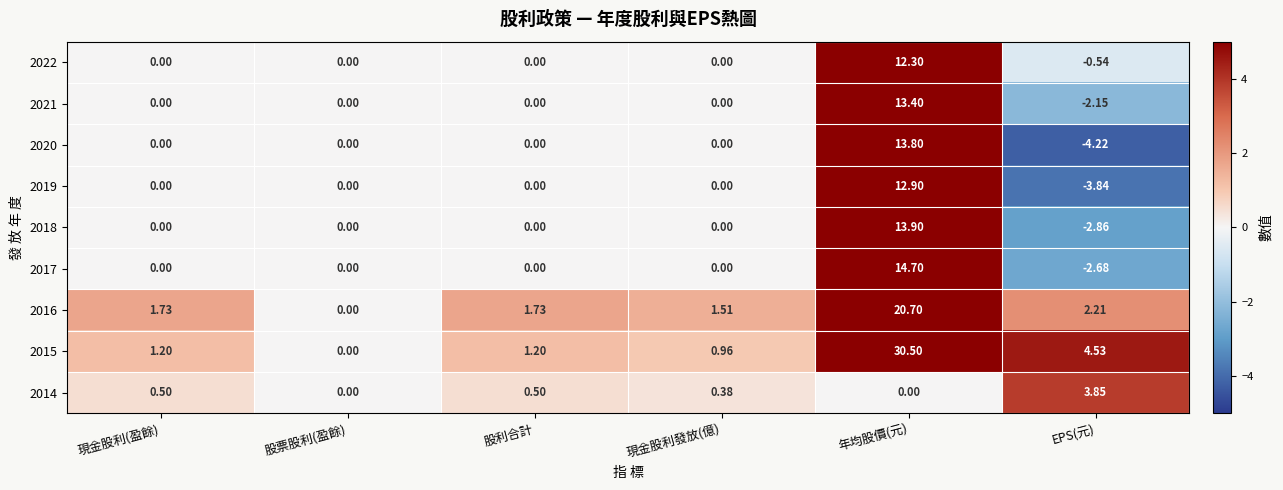

Which series has the largest range (max minus min)?

2015